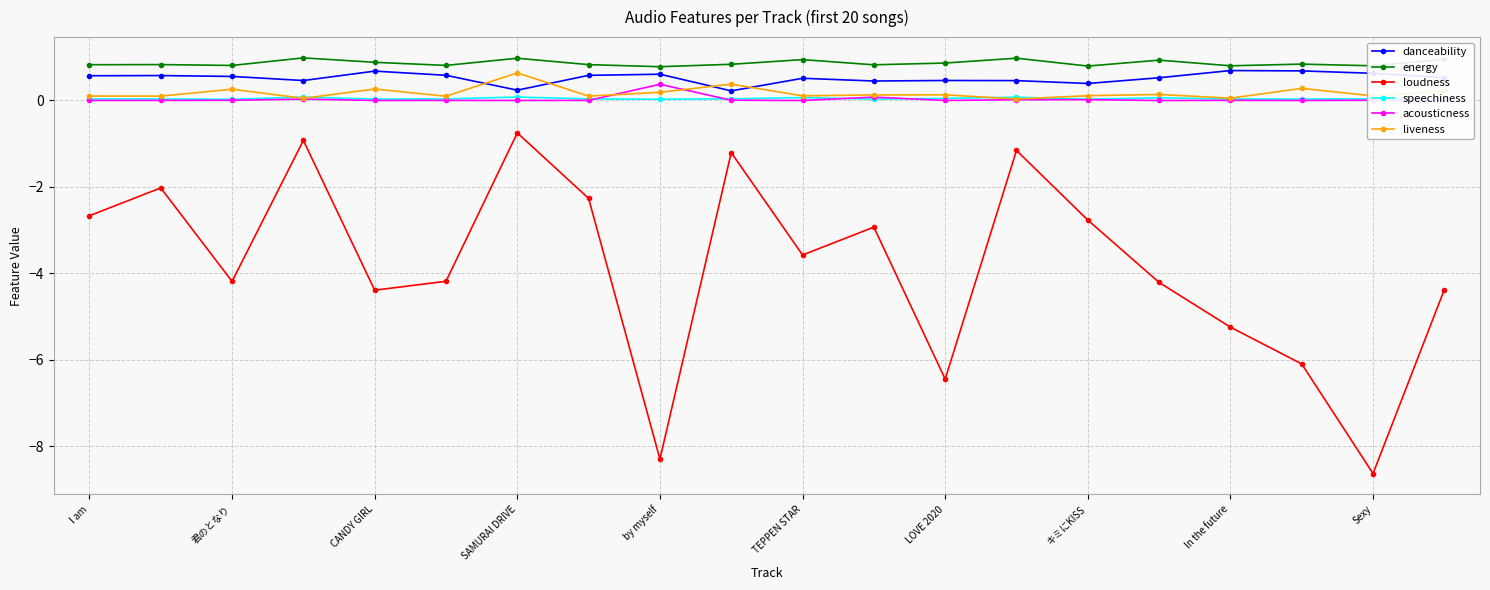

True or false: loudness has a value of -6.4 at CANDY GIRL.

False